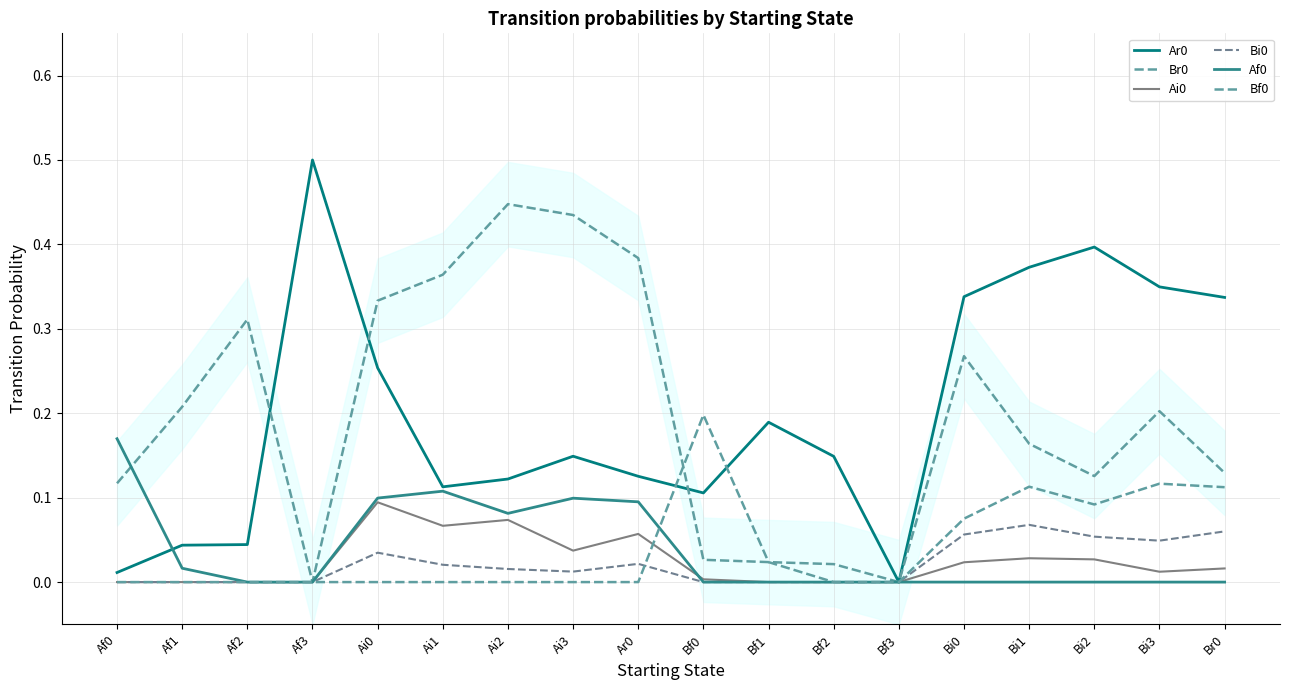

Rank the series by their maximum value, from lowest to highest.

Bi0, Ai0, Af0, Bf0, Br0, Ar0